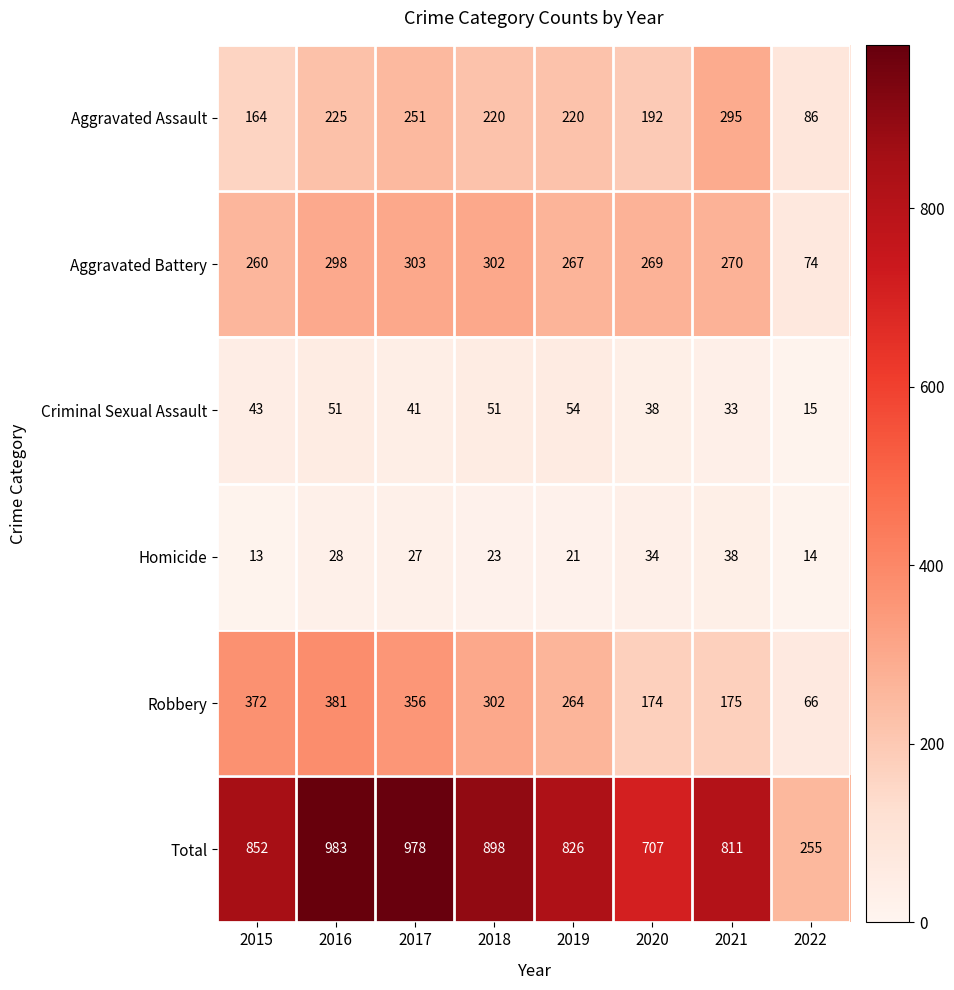

What is the spread (max minus min) of values at 2016?

955